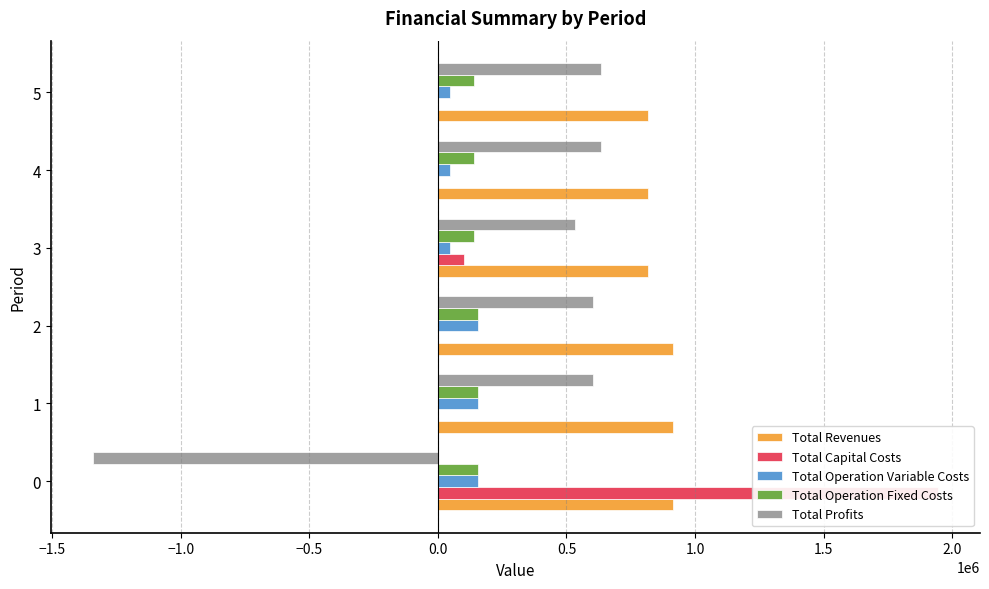

What is the average value of the Total Profits series?

277595.1